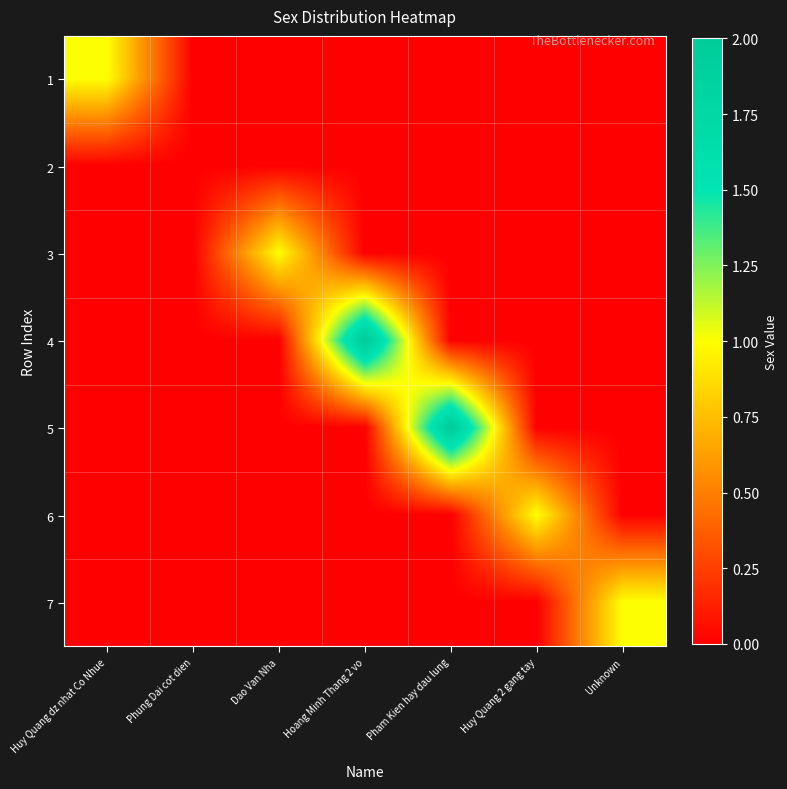

Which has a higher value, Huy Quang dz nhat Co Nhue or Phung Dai cot dien?

Huy Quang dz nhat Co Nhue